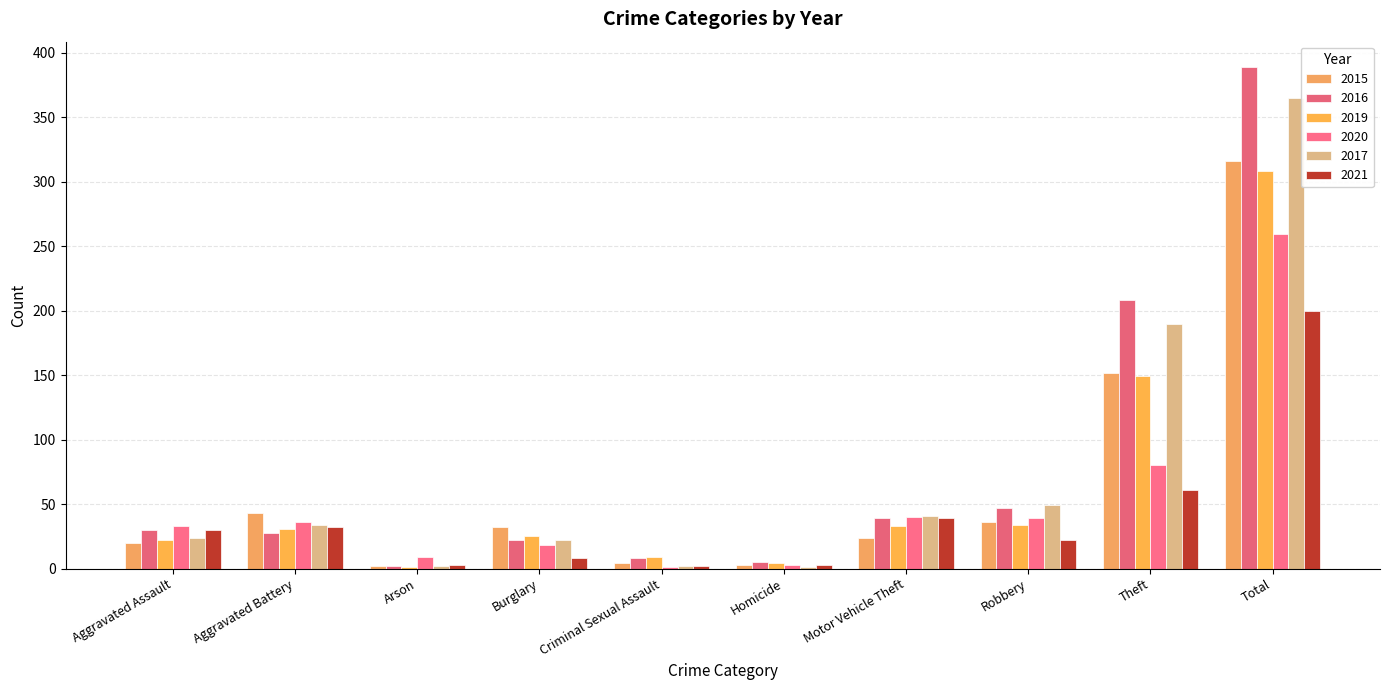

Which has a higher value, Criminal Sexual Assault or Aggravated Assault?

Aggravated Assault